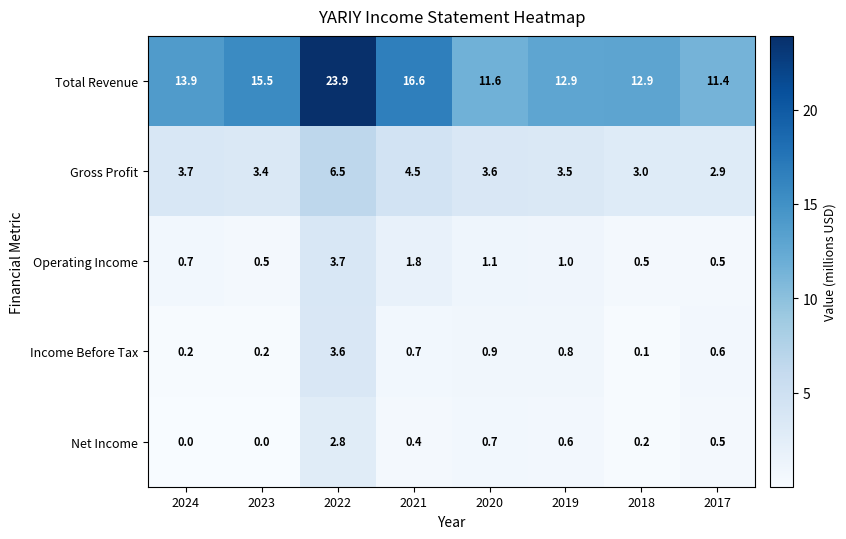

What is the sum of all Total Revenue values?

118.7